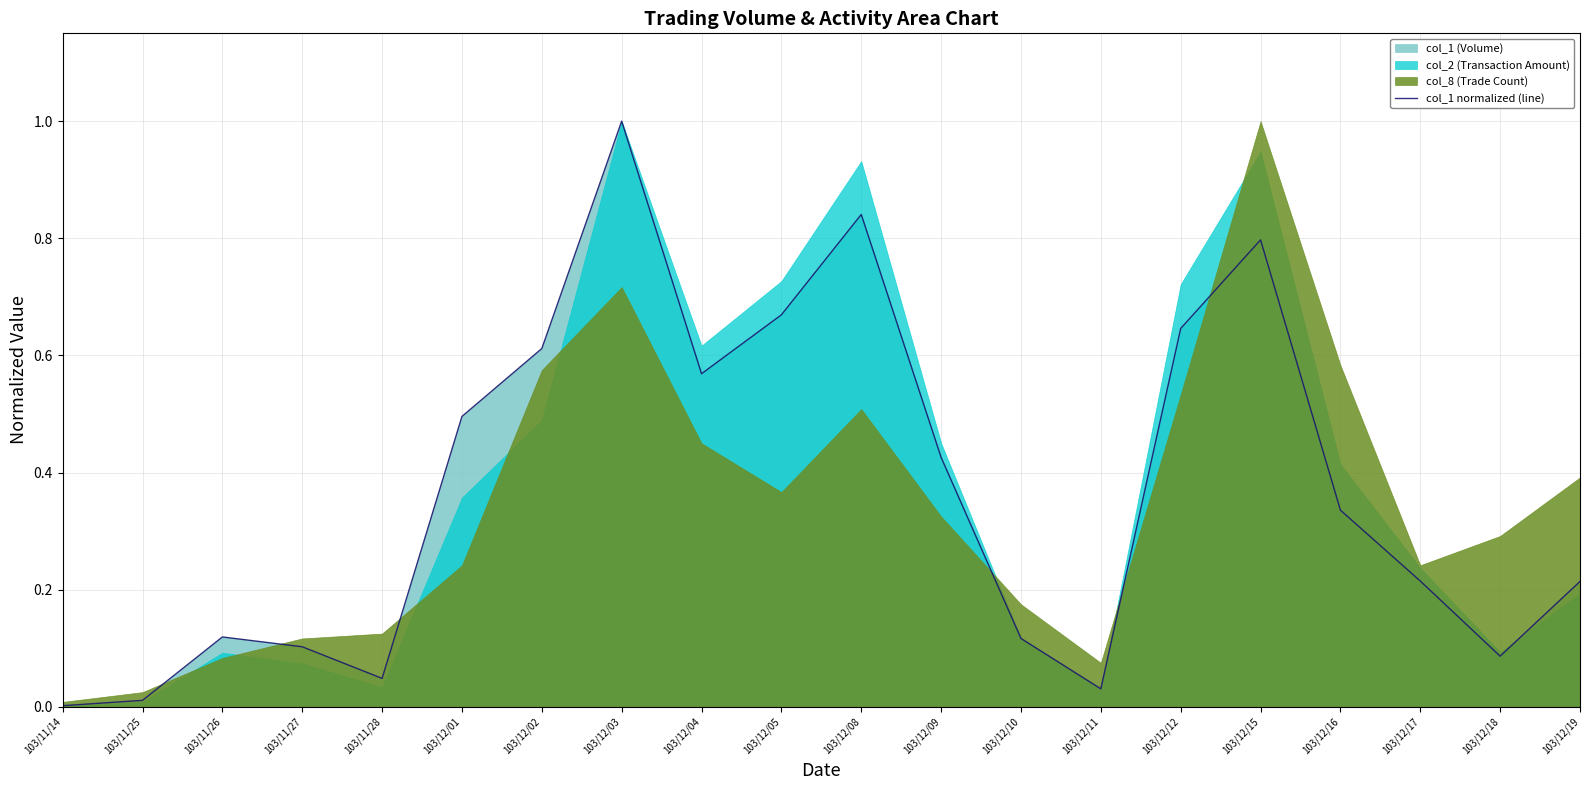

How many lines are shown in the chart?

1